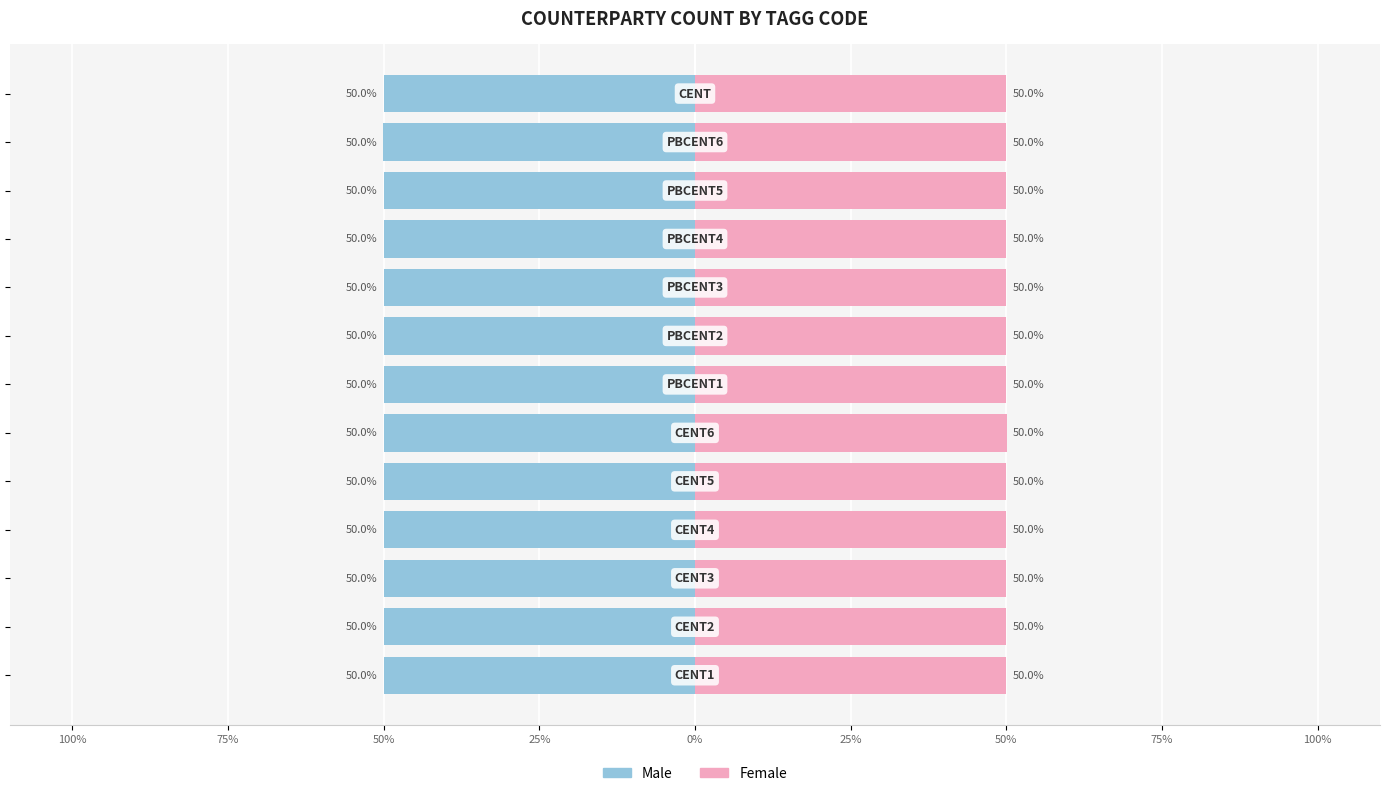

Count the number of categories in the chart.

13